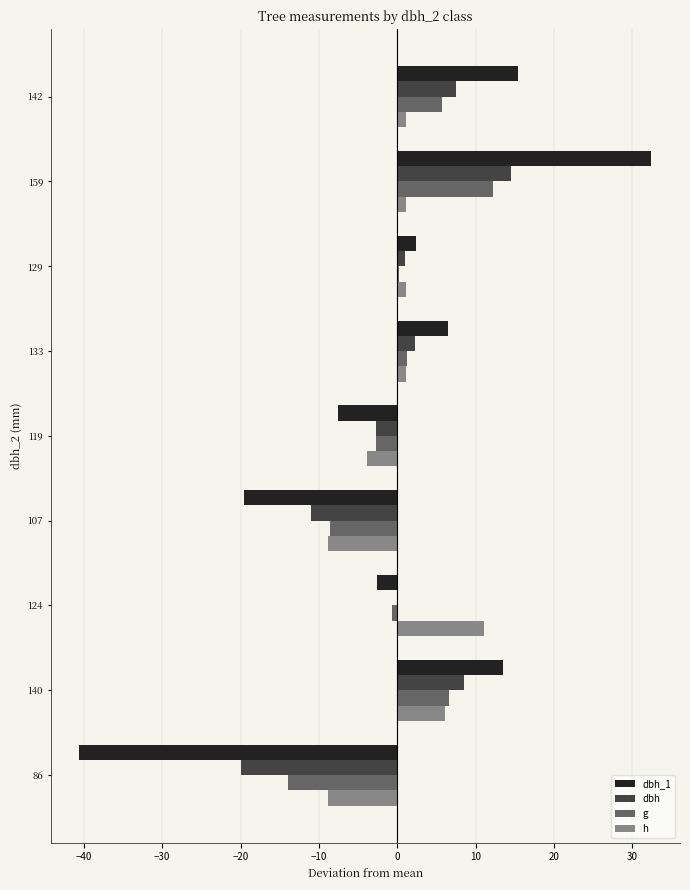

Which series has the largest range (max minus min)?

dbh_1